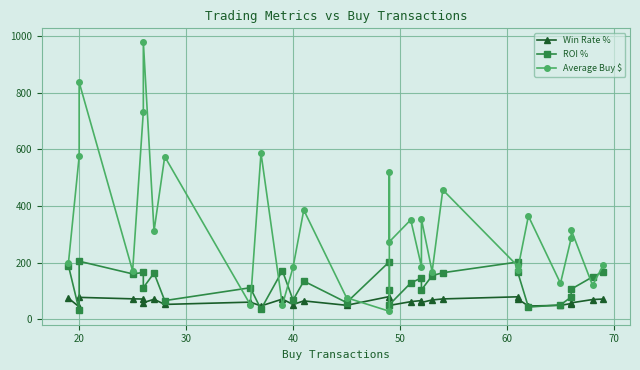

List the series in order of their peak value, highest first.

Average Buy $, ROI %, Win Rate %